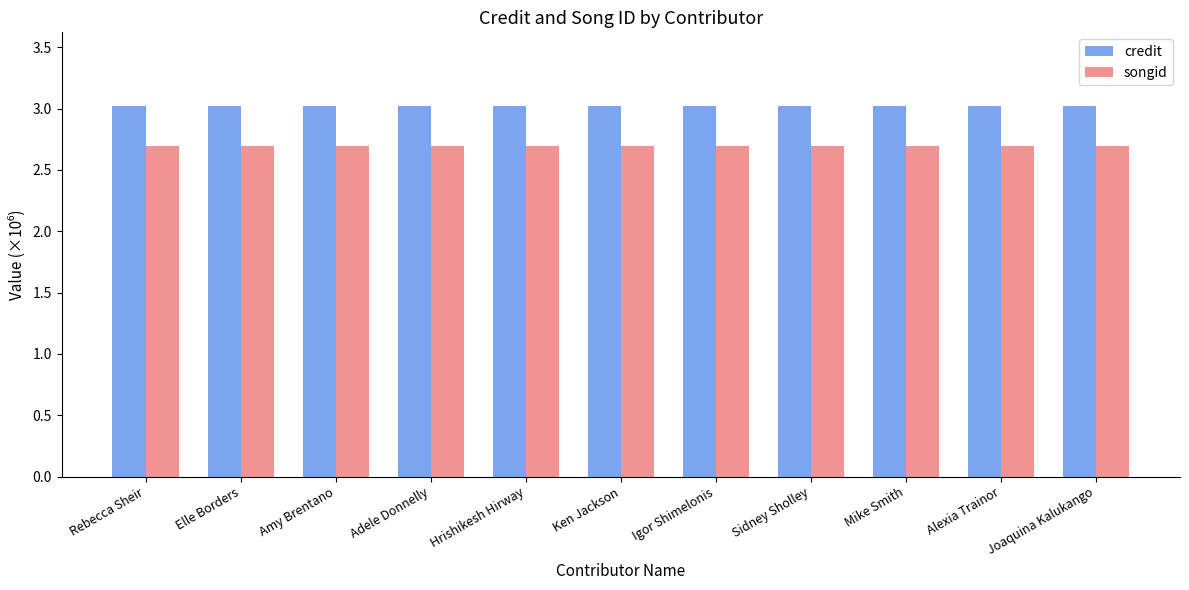

What is the greatest value displayed?

3.0